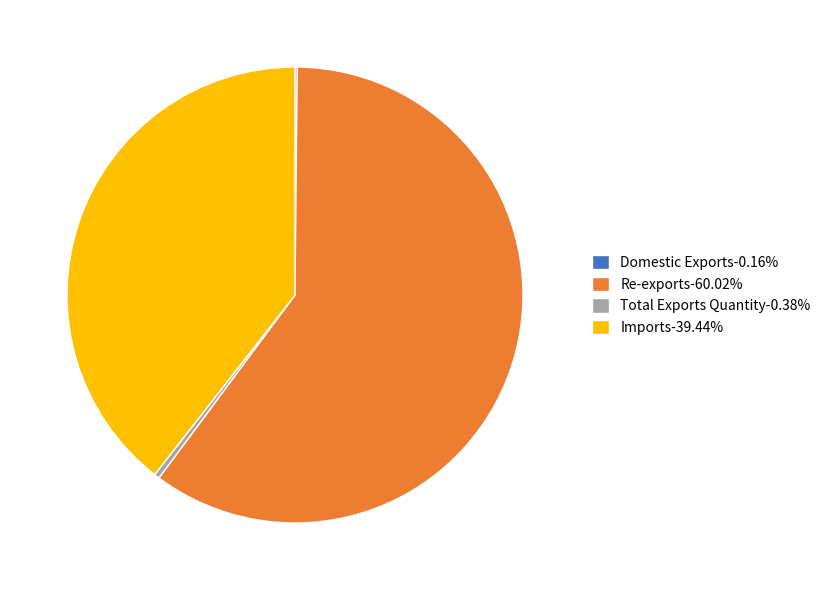

Is it true that Imports is 39% of the pie?

True